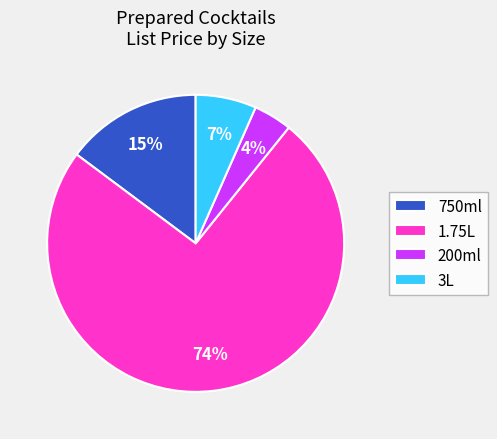

Is there any slice that represents more than half of the pie?

Yes